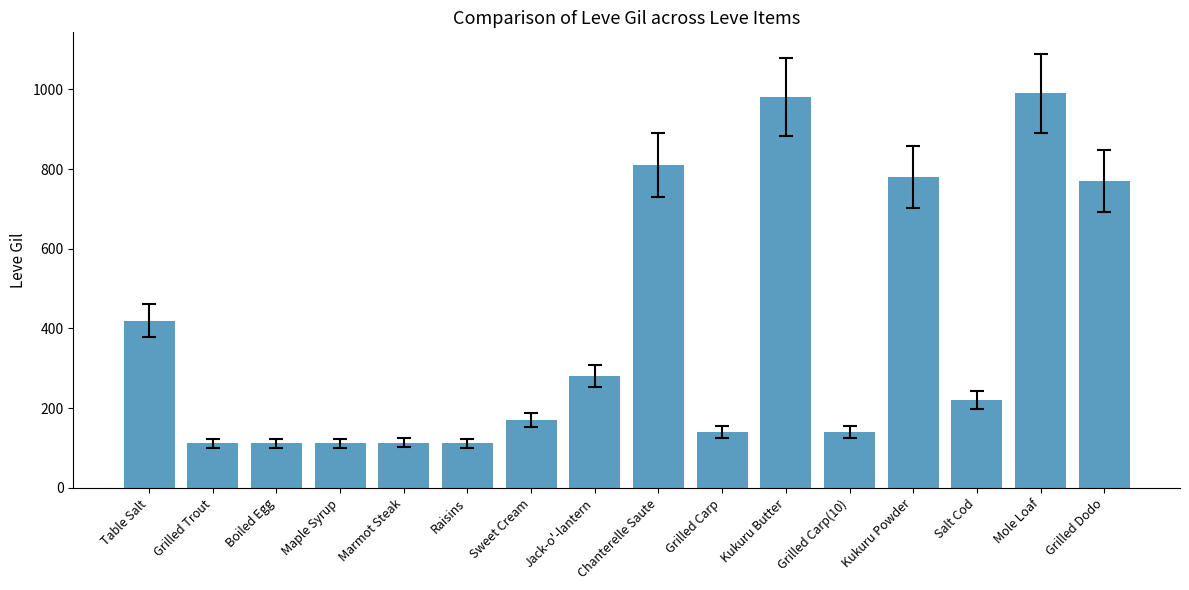

Approximately how many times larger is the value at Sweet Cream compared to Grilled Carp?

1.2